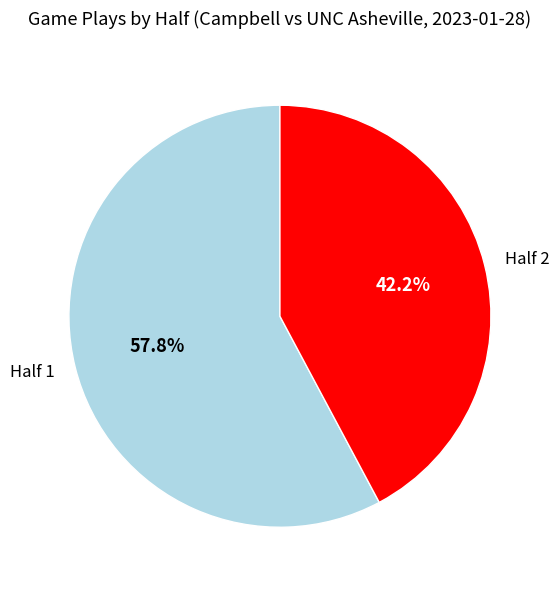

To the nearest percent, what is the average slice percentage?

50%